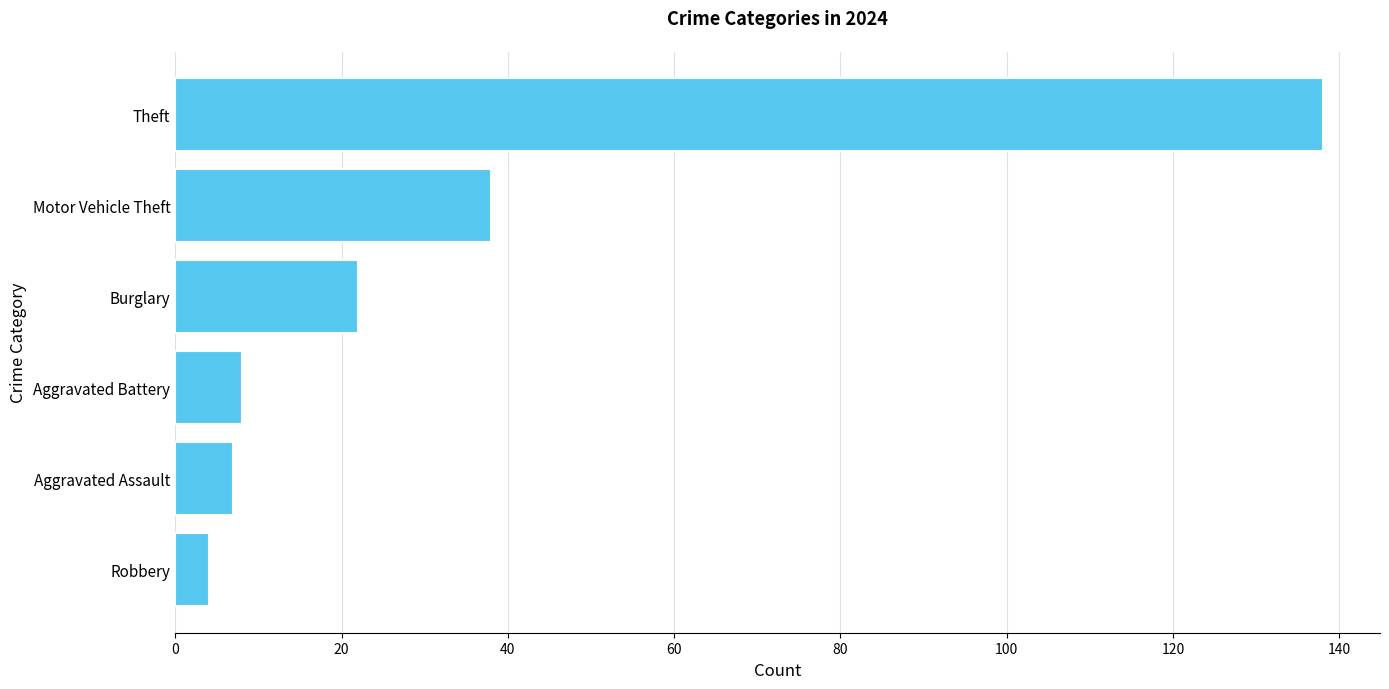

Where is the data nearest to the value 71?

Motor Vehicle Theft